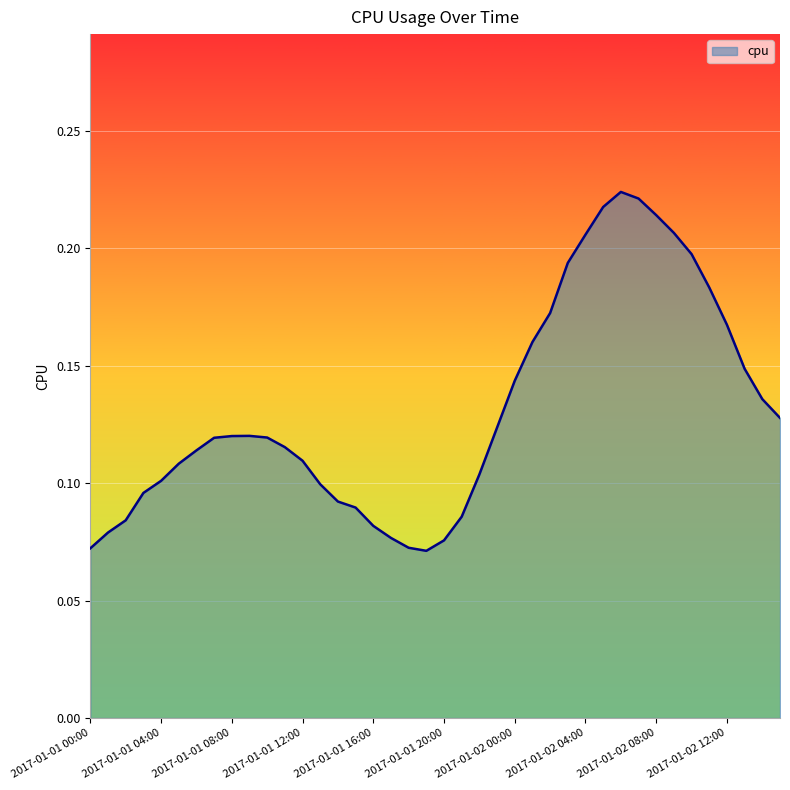

List the labels in order of value, largest first.

2017-01-02 06:00, 2017-01-02 07:00, 2017-01-02 05:00, 2017-01-02 08:00, 2017-01-02 09:00, 2017-01-02 04:00, 2017-01-02 10:00, 2017-01-02 03:00, 2017-01-02 11:00, 2017-01-02 02:00, 2017-01-02 12:00, 2017-01-02 01:00, 2017-01-02 13:00, 2017-01-02 00:00, 2017-01-02 14:00, 2017-01-02 15:00, 2017-01-01 23:00, 2017-01-01 09:00, 2017-01-01 08:00, 2017-01-01 10:00, 2017-01-01 07:00, 2017-01-01 11:00, 2017-01-01 06:00, 2017-01-01 12:00, 2017-01-01 05:00, 2017-01-01 22:00, 2017-01-01 04:00, 2017-01-01 13:00, 2017-01-01 03:00, 2017-01-01 14:00, 2017-01-01 15:00, 2017-01-01 21:00, 2017-01-01 02:00, 2017-01-01 16:00, 2017-01-01 01:00, 2017-01-01 17:00, 2017-01-01 20:00, 2017-01-01 18:00, 2017-01-01 00:00, 2017-01-01 19:00